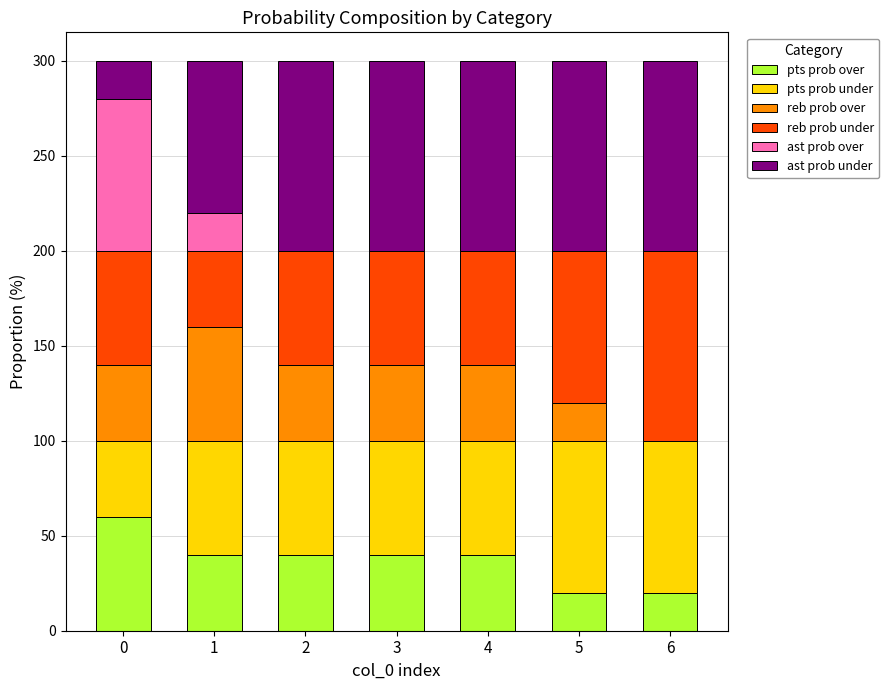

How many data points does each series have?

7